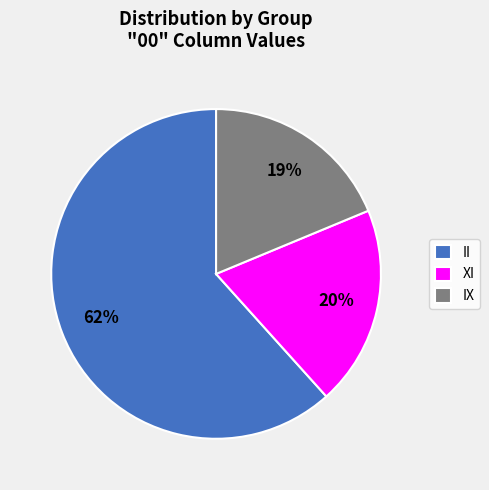

Which category has the smallest portion of the pie?

IX